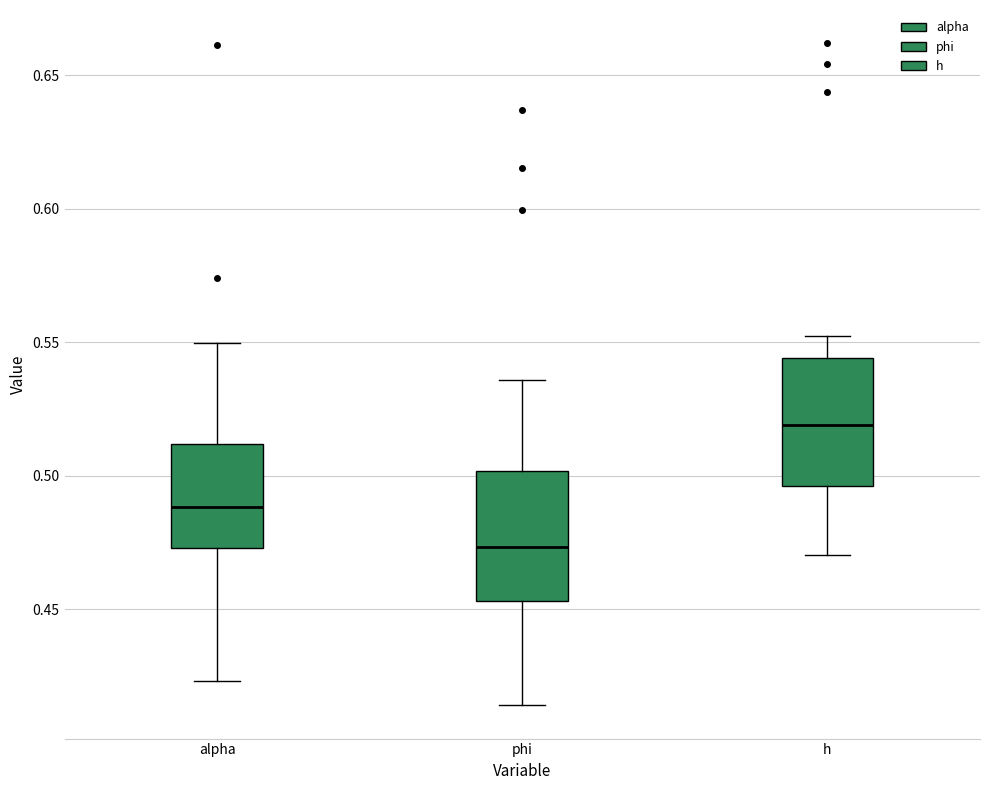

Reading left to right, transcribe this box plot: for each box, give where its median line is, the range the box spans, and where its two whiskers end, as read against the y-axis. The values are not printed on the chart, so give them approximately, as read against the axis.

alpha: median 0.490, box 0.475 to 0.510, whiskers 0.425 to 0.550
phi: median 0.475, box 0.455 to 0.500, whiskers 0.415 to 0.535
h: median 0.520, box 0.495 to 0.545, whiskers 0.470 to 0.550